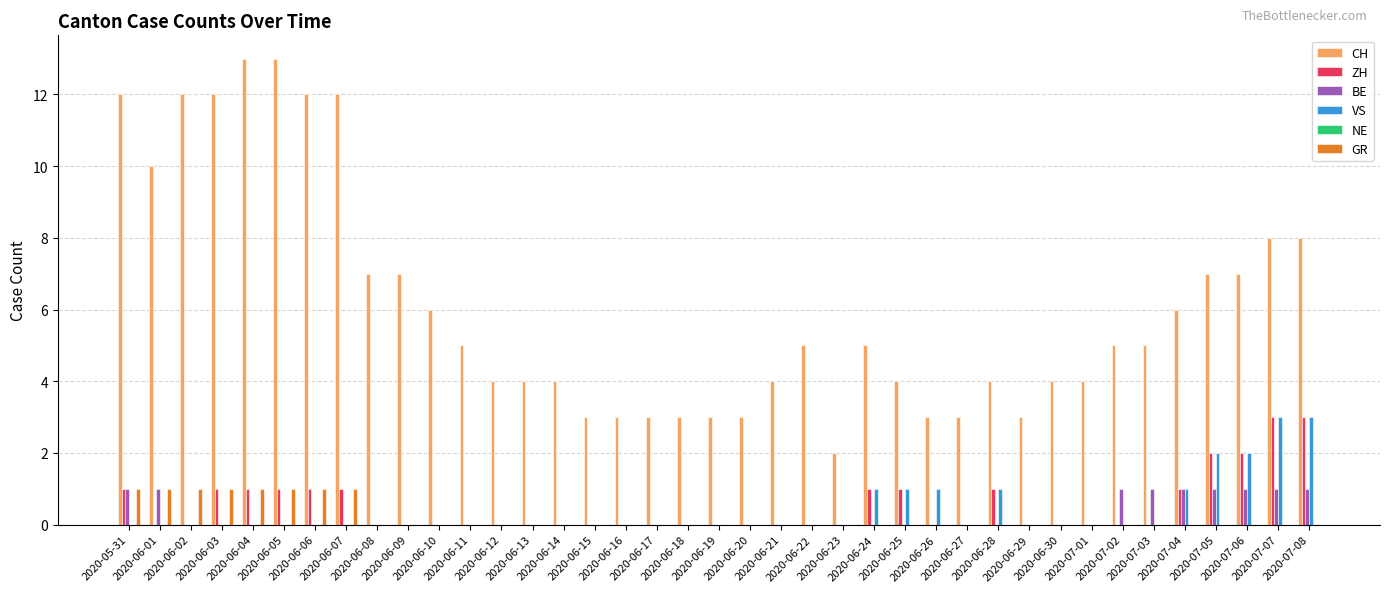

What is the sum of all CH values?

238